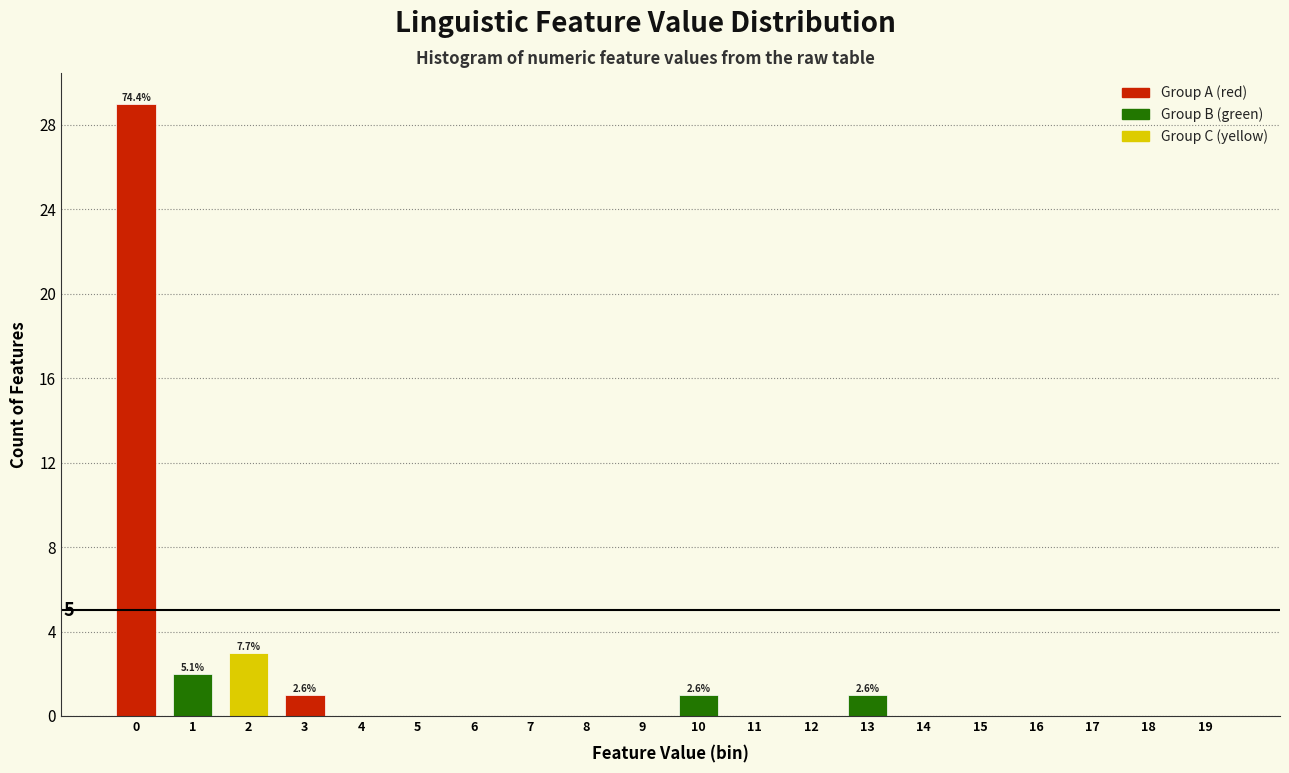

Reading left to right, extract all data points from this chart.

0=29	1=2	2=3	3=1	4=0	5=0	6=0	7=0	8=0	9=0	10=1	11=0	12=0	13=1	14=0	15=0	16=0	17=0	18=0	19=0